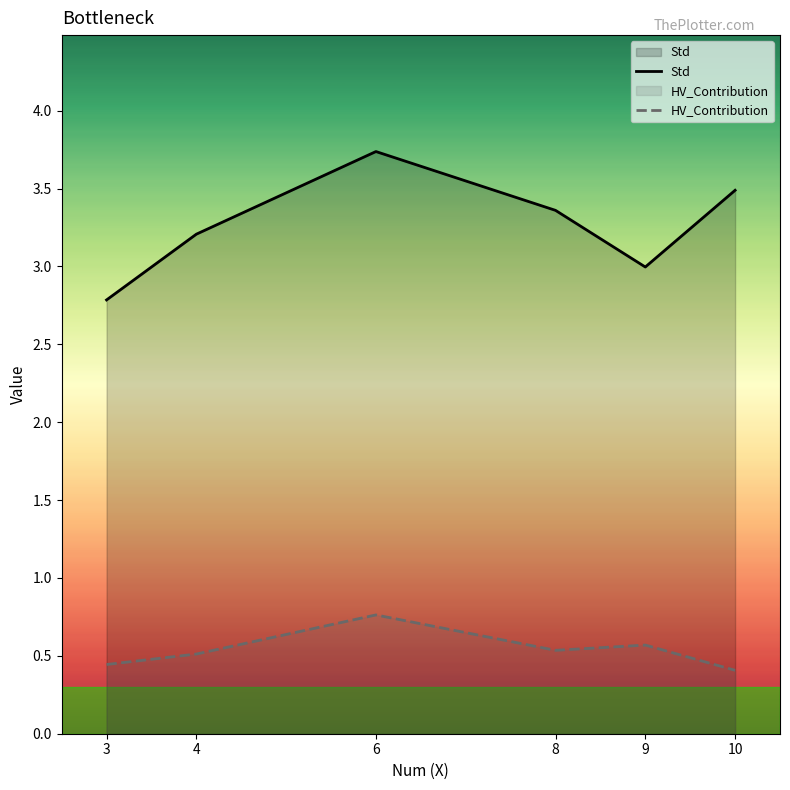

Which category has the lowest value in the HV_Contribution series?

10